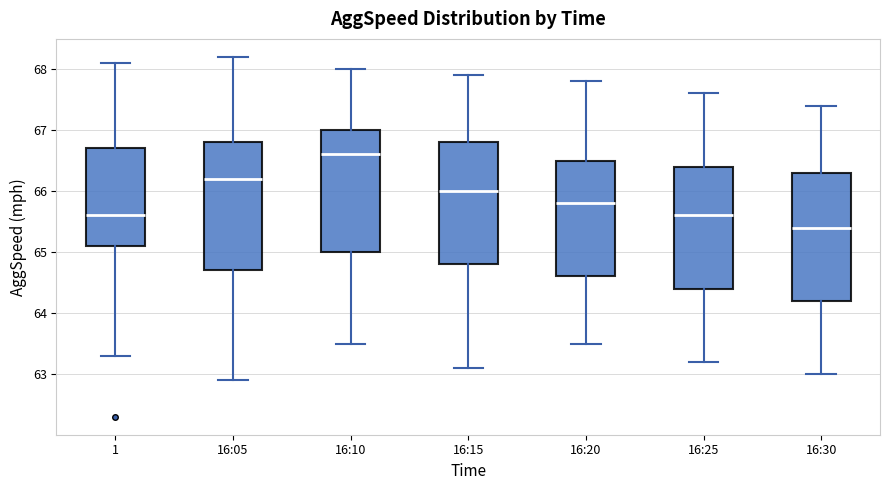

Where does the median line of the box for 16:05 sit on the y-axis? The values are not printed on the chart, so give them approximately, as read against the axis.

66.2